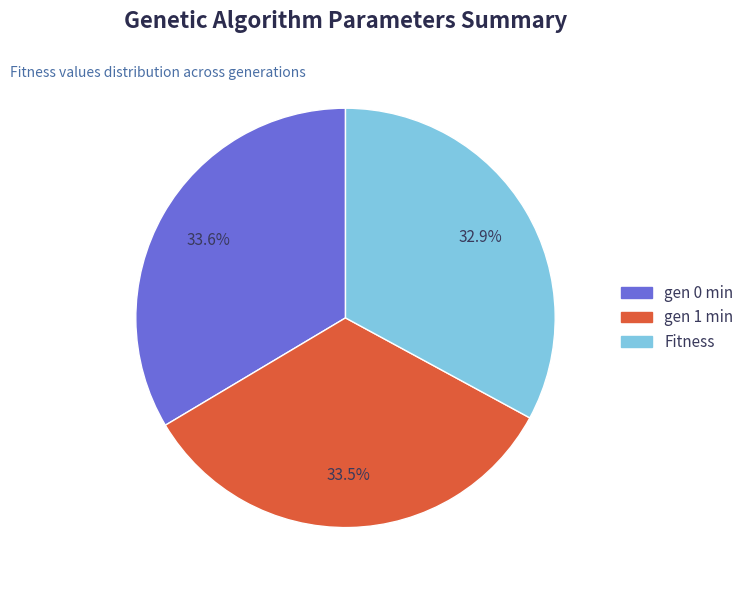

Do Fitness and gen 1 min together represent more than half of the pie?

Yes